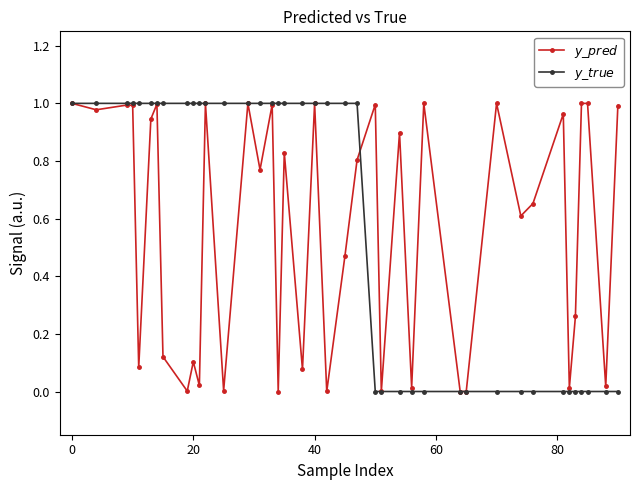

How many lines are shown in the chart?

2